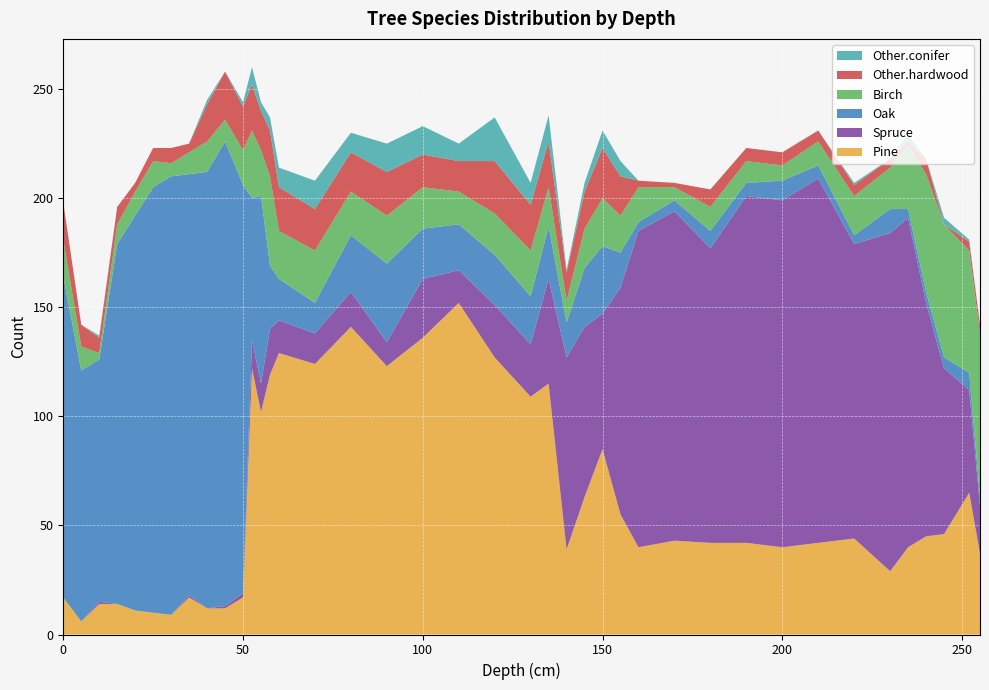

Reading left to right, list all the values displayed in this chart.

Pine: 17	6	14	14	11	10	9	17	12	12	17	122	102	119	129	124	141	123	136	152	127	109	115	39	63	85	55	40	43	42	42	40	42	44	29	40	45	46	65	37
Spruce: 0	0	1	0	0	0	0	1	0	1	2	13	13	21	15	14	16	11	27	15	24	24	48	88	78	62	104	145	151	135	159	159	167	135	155	151	107	76	47	22
Oak: 147	115	111	165	181	195	201	193	200	213	187	65	86	29	19	14	26	36	23	21	23	22	24	16	27	31	16	4	5	8	6	9	6	4	11	4	5	5	8	4
Birch: 17	11	3	9	11	12	6	10	14	10	16	31	21	41	22	24	20	22	19	15	19	21	18	10	18	22	17	16	6	11	10	7	11	18	19	29	54	61	56	75
Other.hardwood: 17	10	7	8	4	6	7	4	17	22	20	21	18	21	20	19	18	20	15	14	24	21	21	13	17	23	18	3	2	8	6	6	5	5	4	2	7	0	4	4
Other.conifer: 0	0	1	0	0	0	0	0	2	0	2	8	4	6	9	13	9	13	13	8	20	10	12	1	4	8	7	0	0	0	0	0	0	1	0	3	0	3	1	0